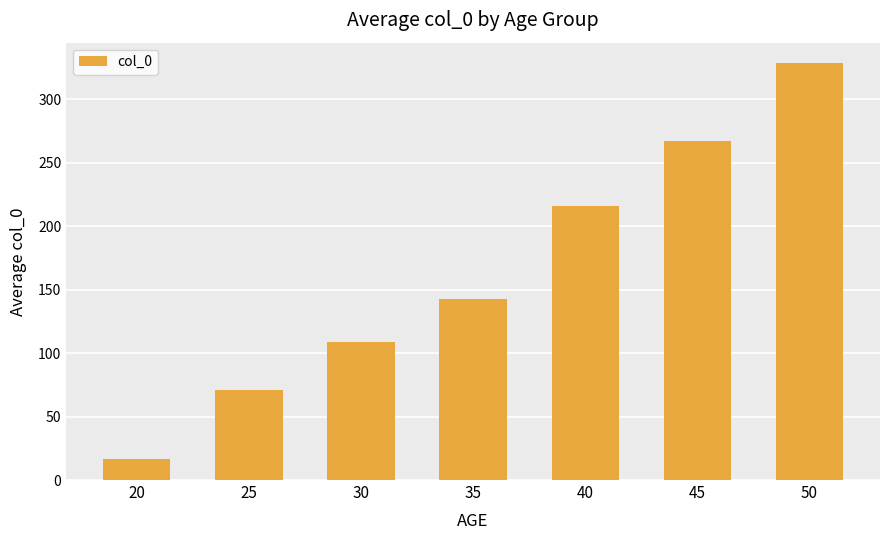

Are the bars horizontal?

No